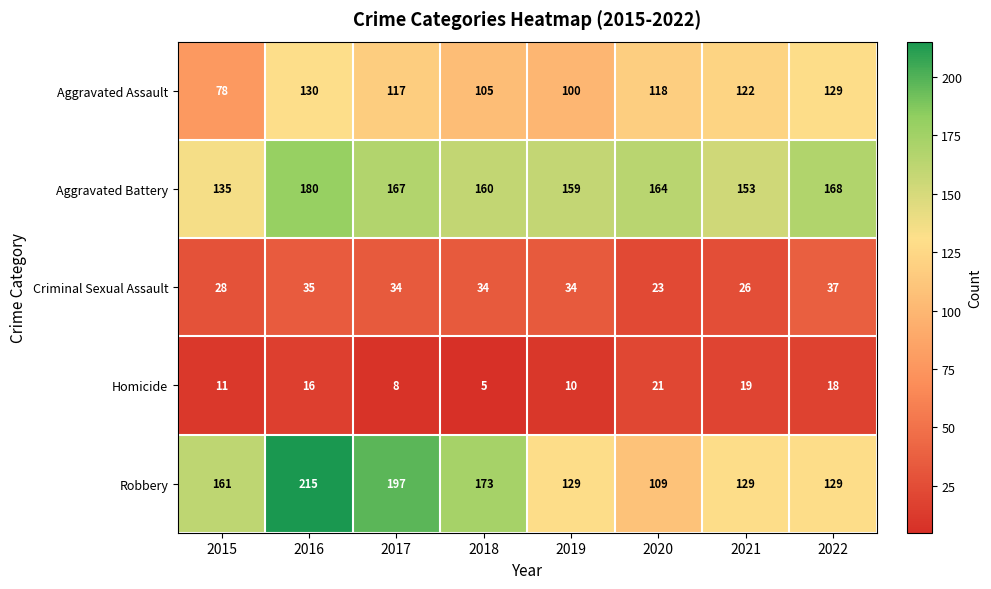

Is it true that Aggravated Battery equals 167 at 2017?

True